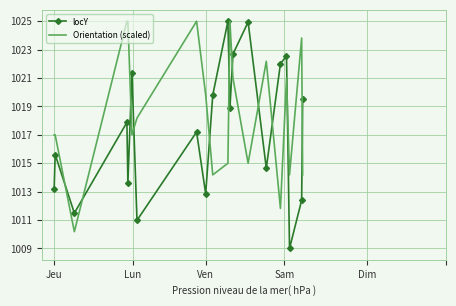

What are all the series names shown in the legend?

locY, Orientation (scaled)